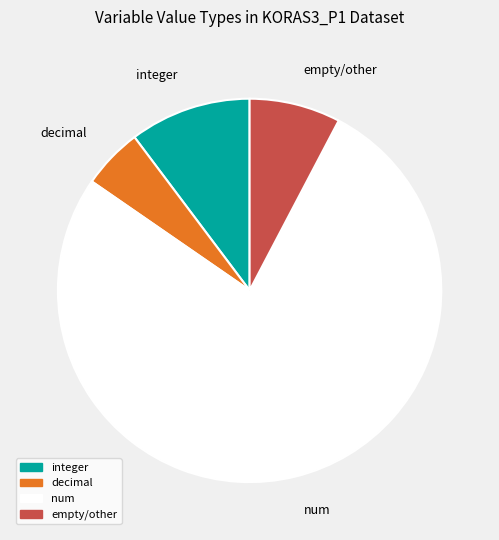

Rank the categories by value from lowest to highest.

decimal, empty/other, integer, num